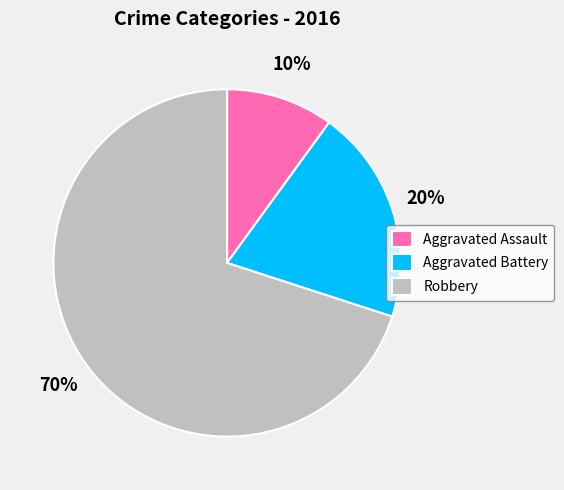

What is the ratio of the value at Aggravated Assault to the value at Aggravated Battery?

0.5